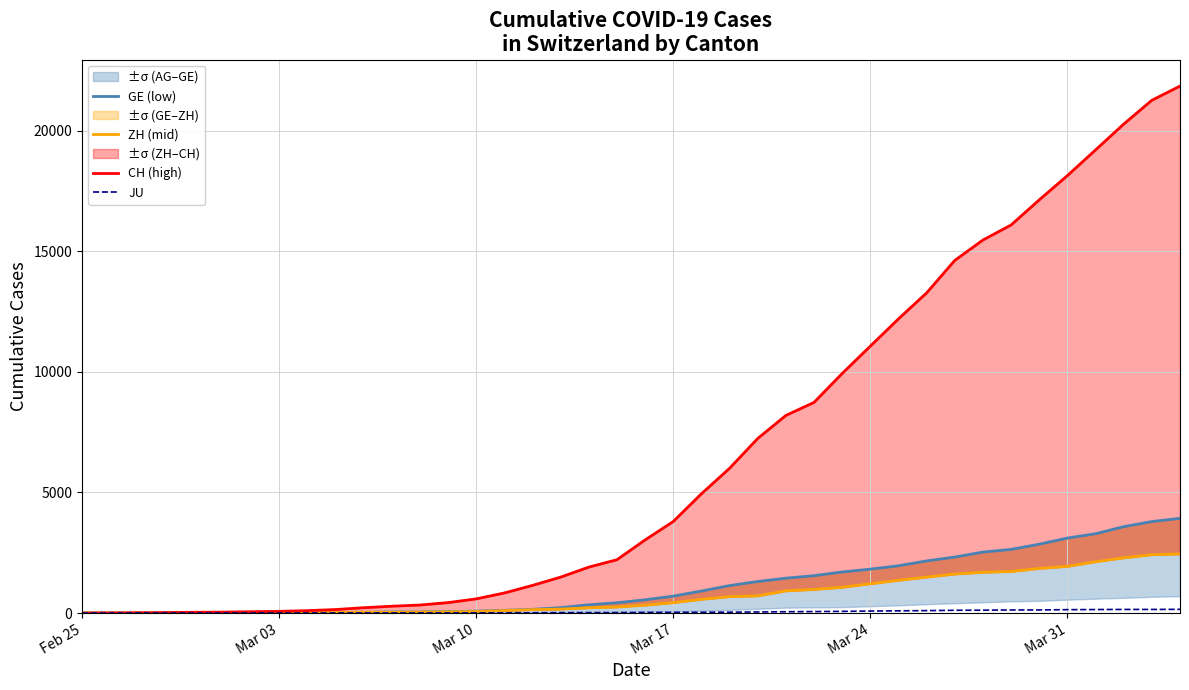

True or false: GE (low) has more than 2 interior local peaks.

False